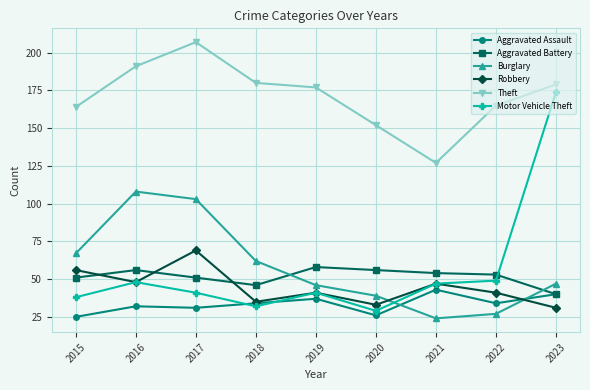

At which category does the chart reach its peak across all series?

2017